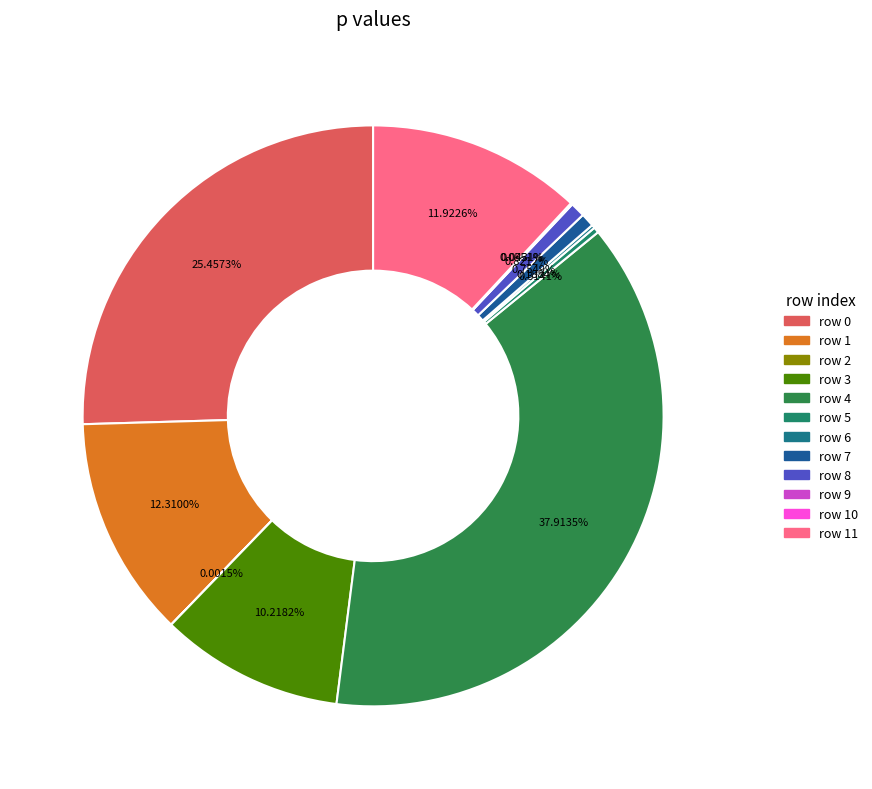

Which category has the smallest portion of the pie?

2